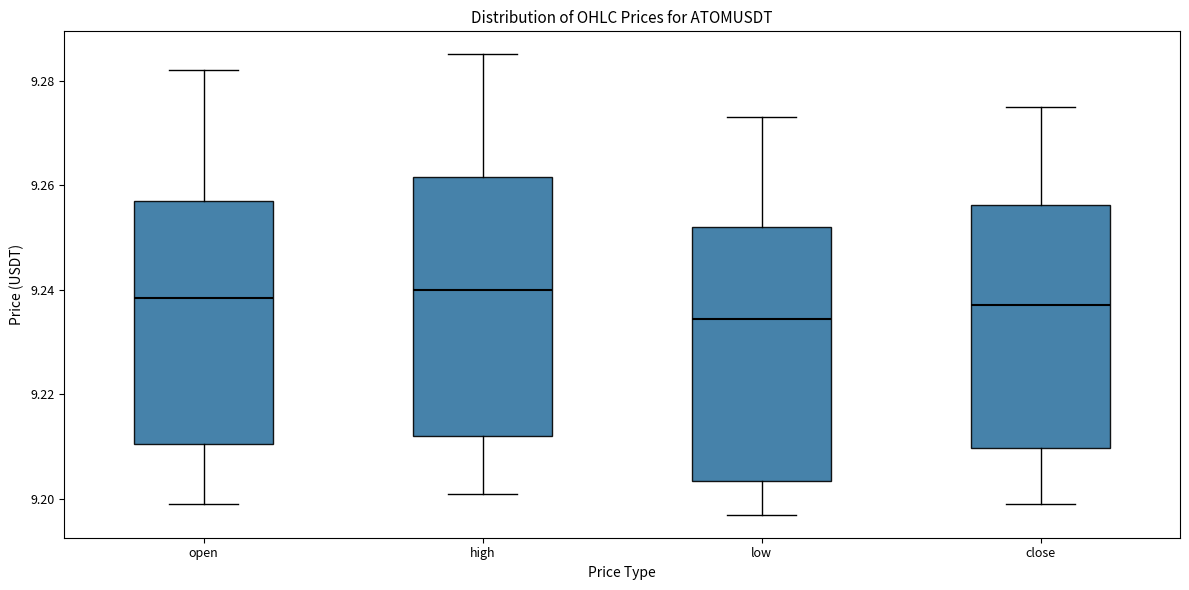

Where does the median line of the box for close sit on the y-axis? The values are not printed on the chart, so give them approximately, as read against the axis.

9.238